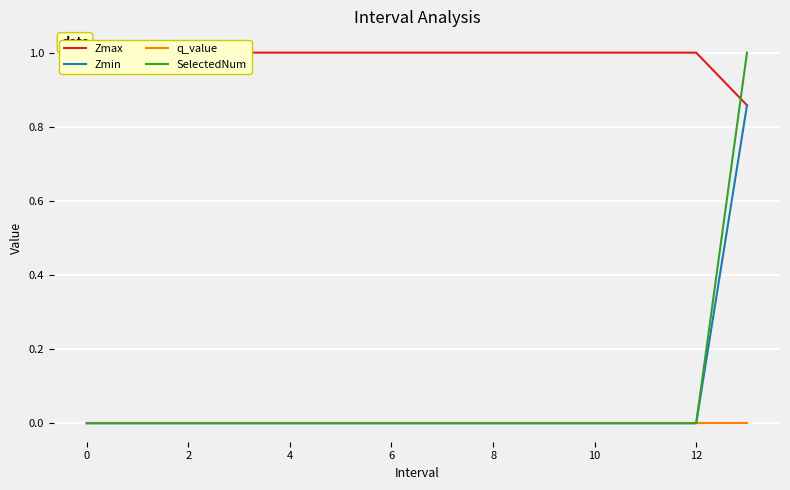

The q_value series shows 0.0 at 6. True or false?

True